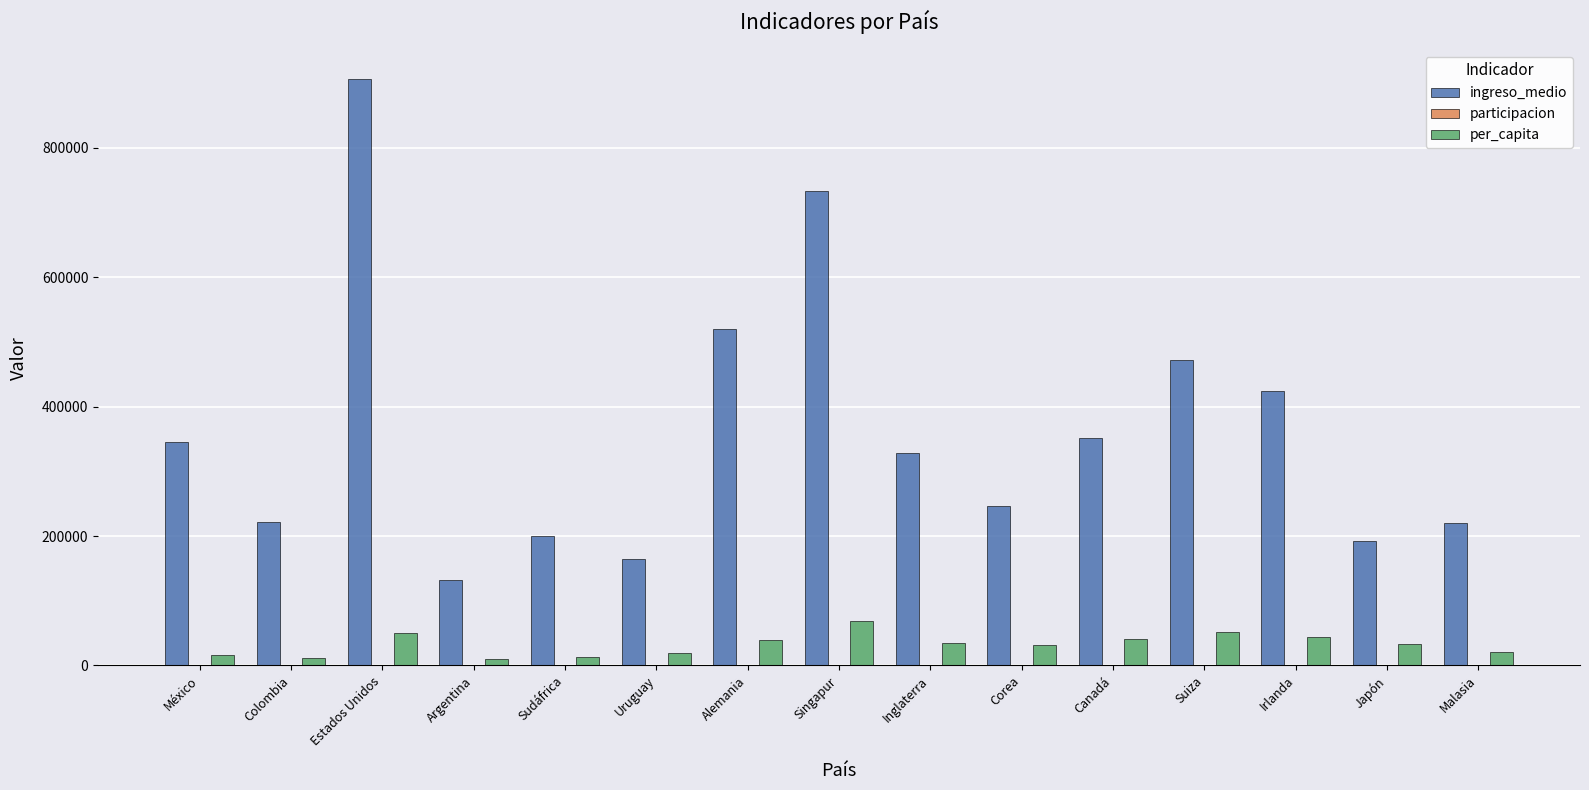

At which category does the chart reach its peak across all series?

Estados Unidos